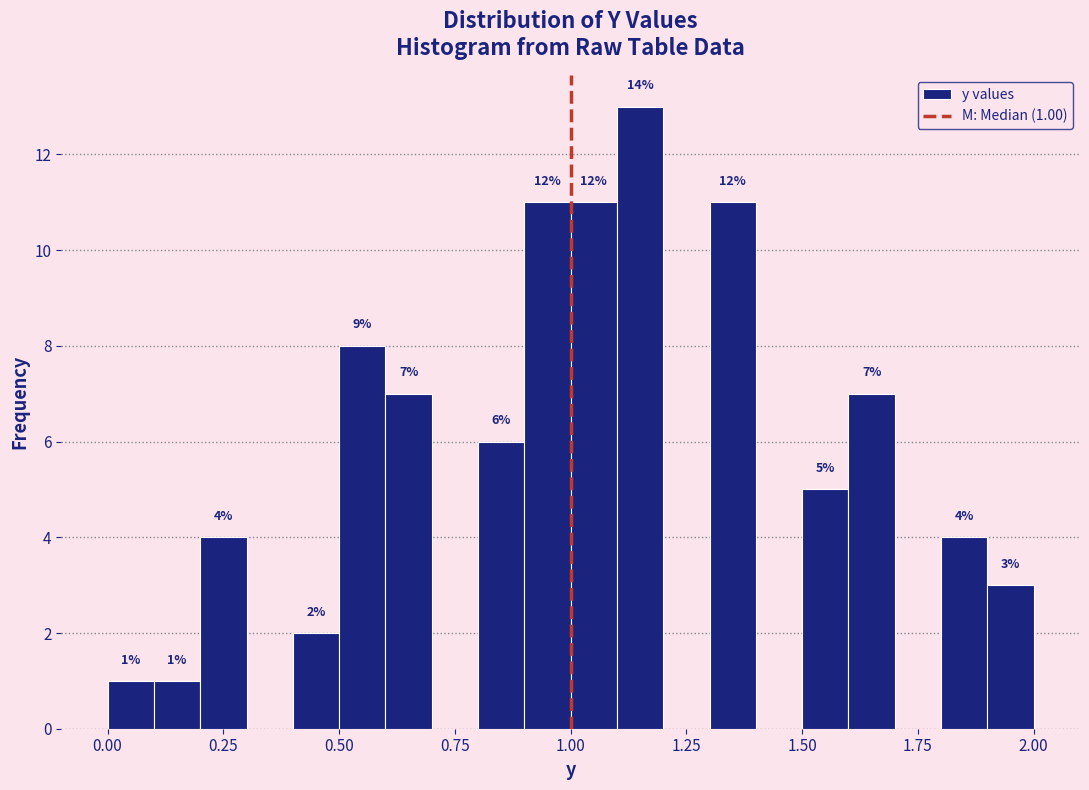

Read against the x-axis, roughly where is the centre of the tallest bar?

1.15